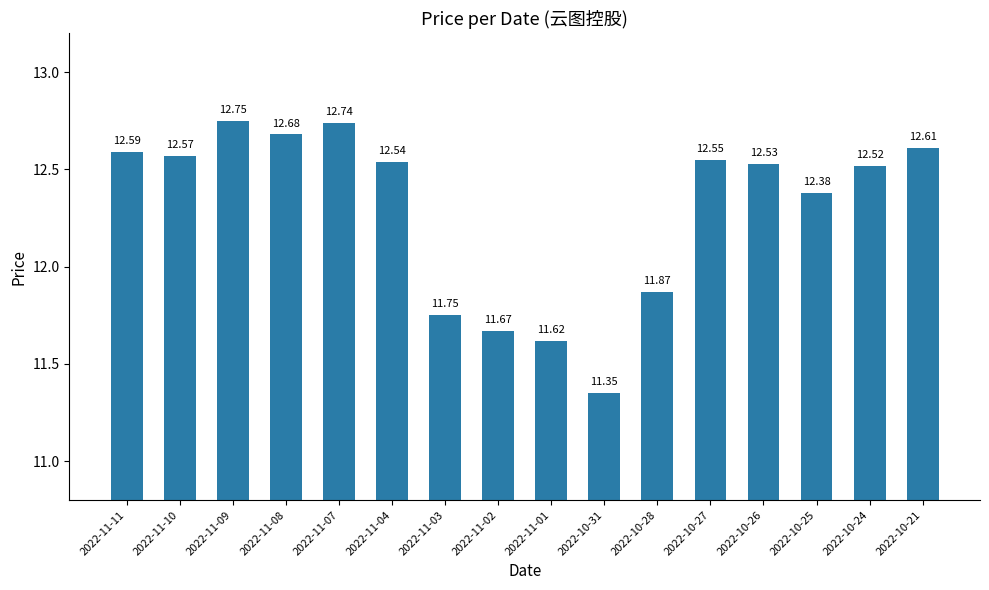

Approximately how many times larger is the value at 2022-11-04 compared to 2022-10-21?

1.0